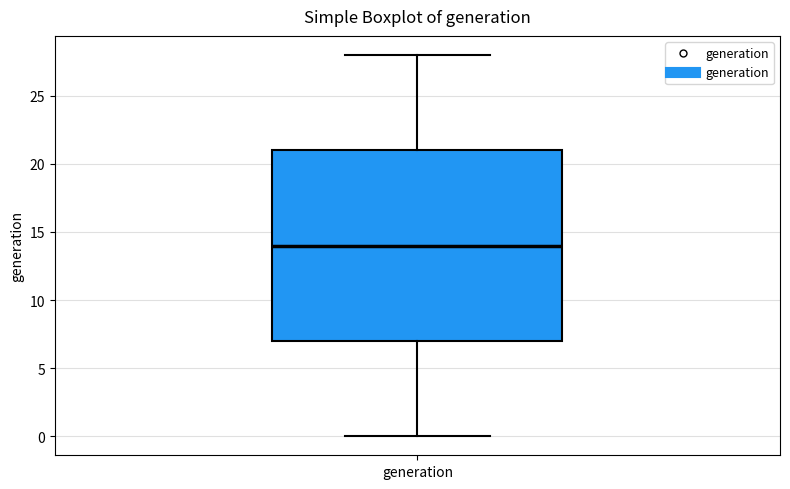

Transcribe this box plot: give where the median line is, the range the box spans, and where the two whiskers end, as read against the y-axis. The values are not printed on the chart, so give them approximately, as read against the axis.

median 14, box 7 to 21, whiskers 0 to 28